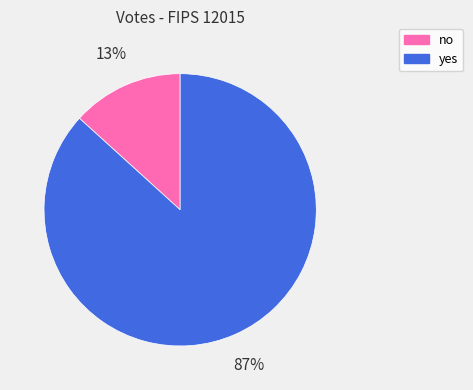

Which category has the biggest portion of the pie?

yes